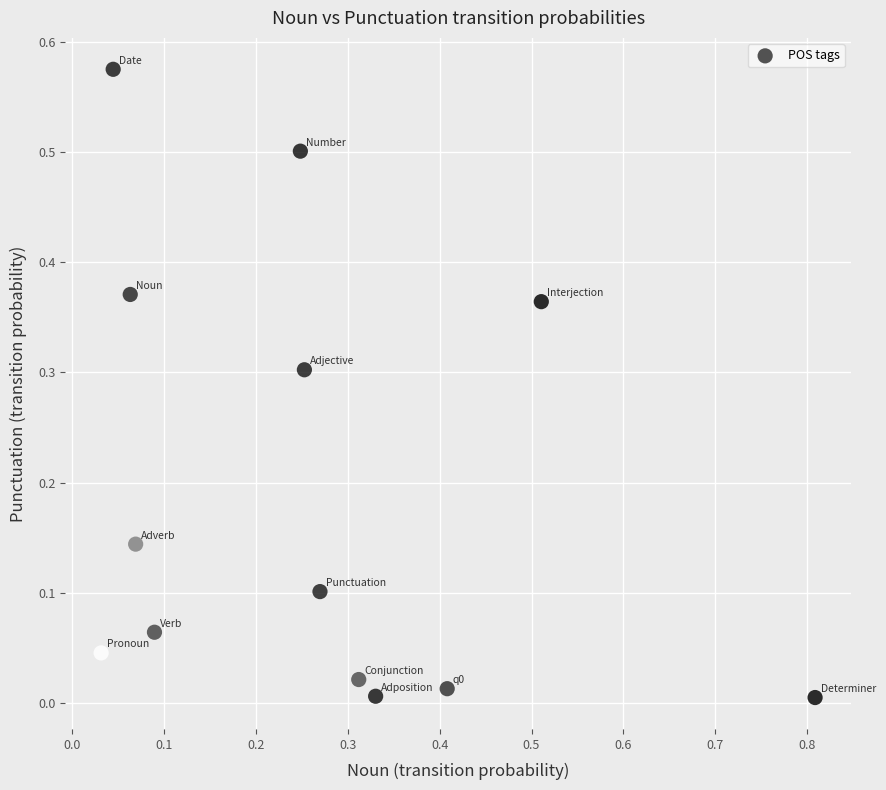

What is the range of X values (max minus min)?

0.8